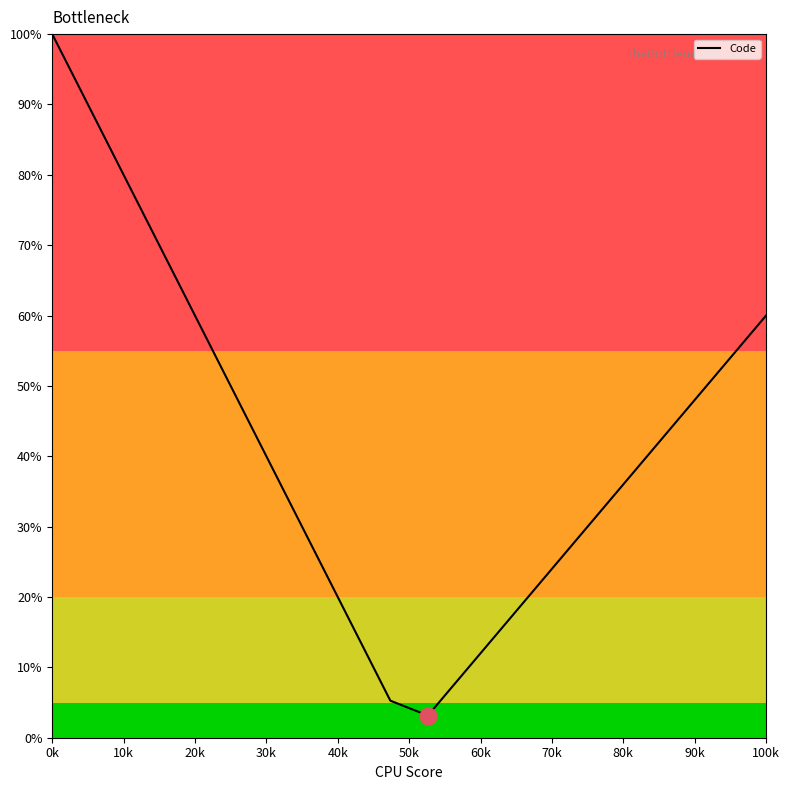

Does the chart have visible grid lines?

No